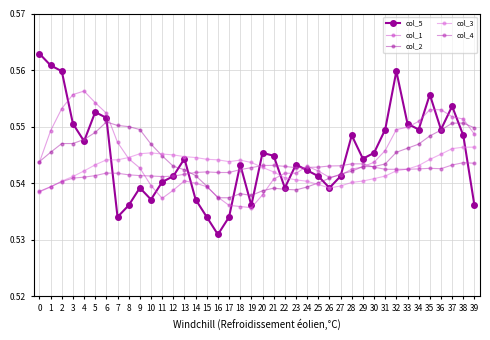

What is the total value across all series at 26?

2.7